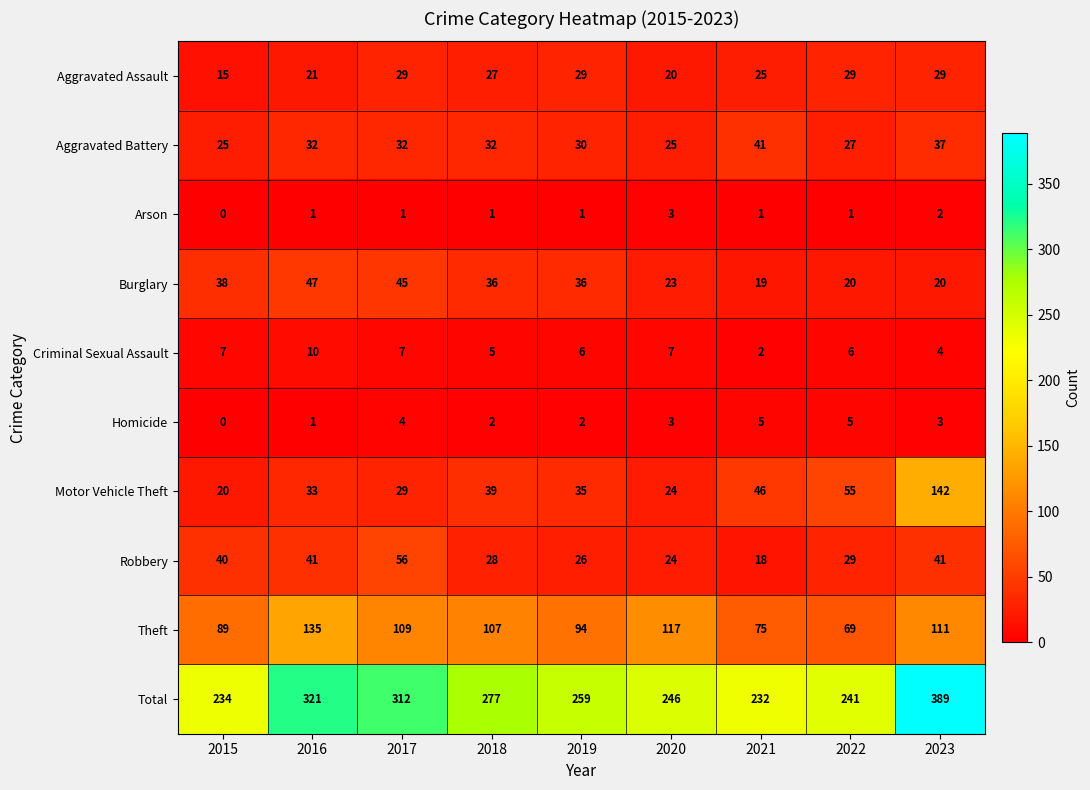

Count the Aggravated Battery values in the range 27 to 32.

5